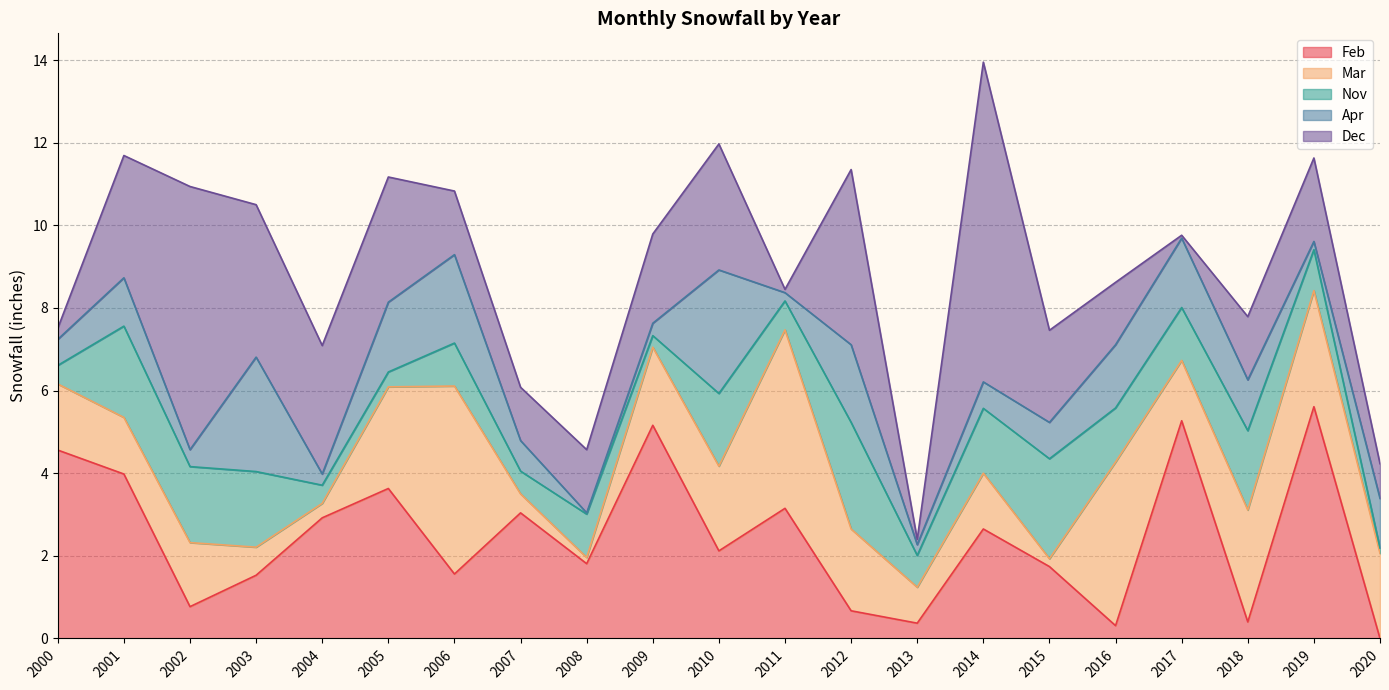

Read the Feb value at 2019.

5.6